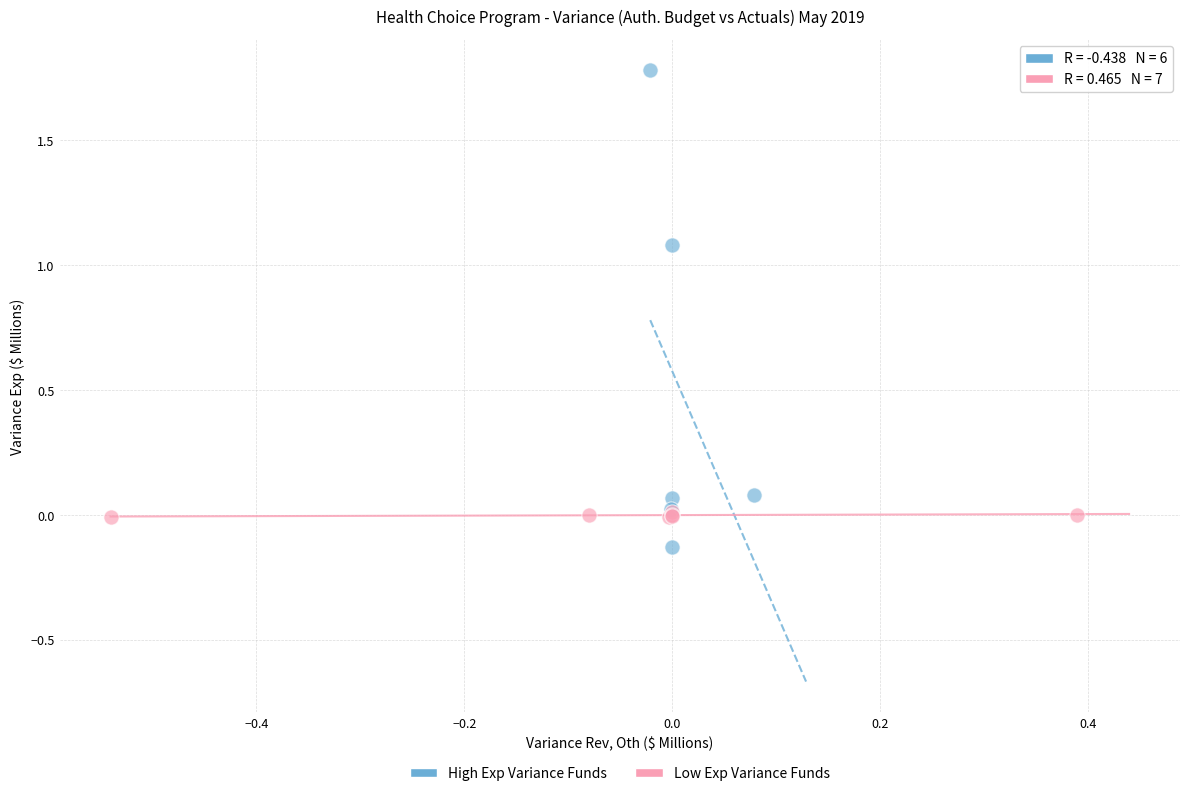

Which series contains the highest Y value?

High Exp Variance Funds